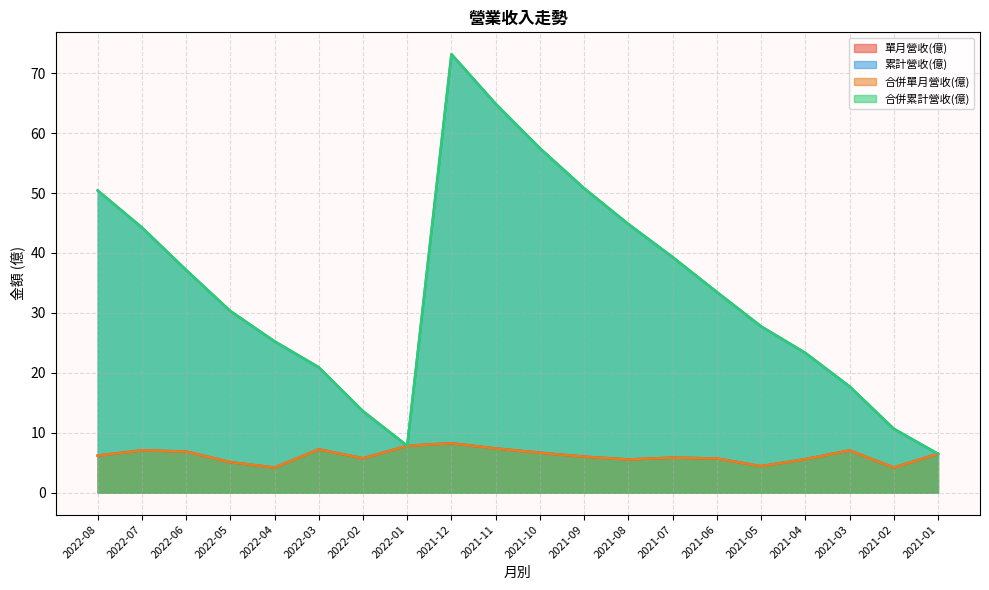

At which category does the chart reach its peak across all series?

2021-12